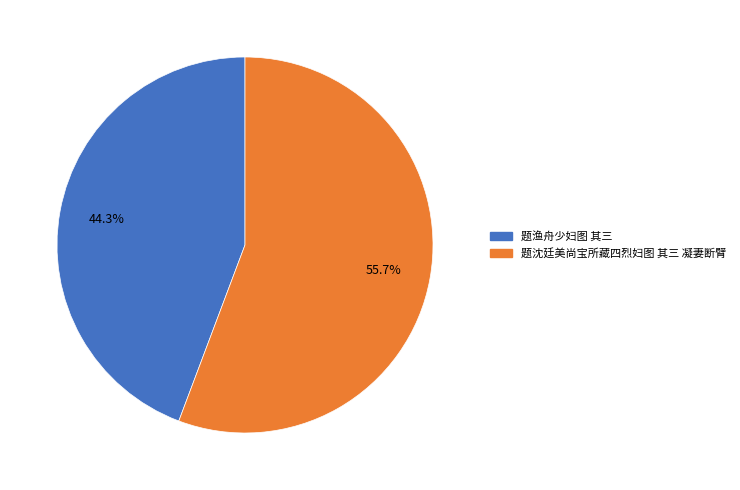

What is the majority slice?

题沈廷美尚宝所藏四烈妇图 其三 凝妻断臂